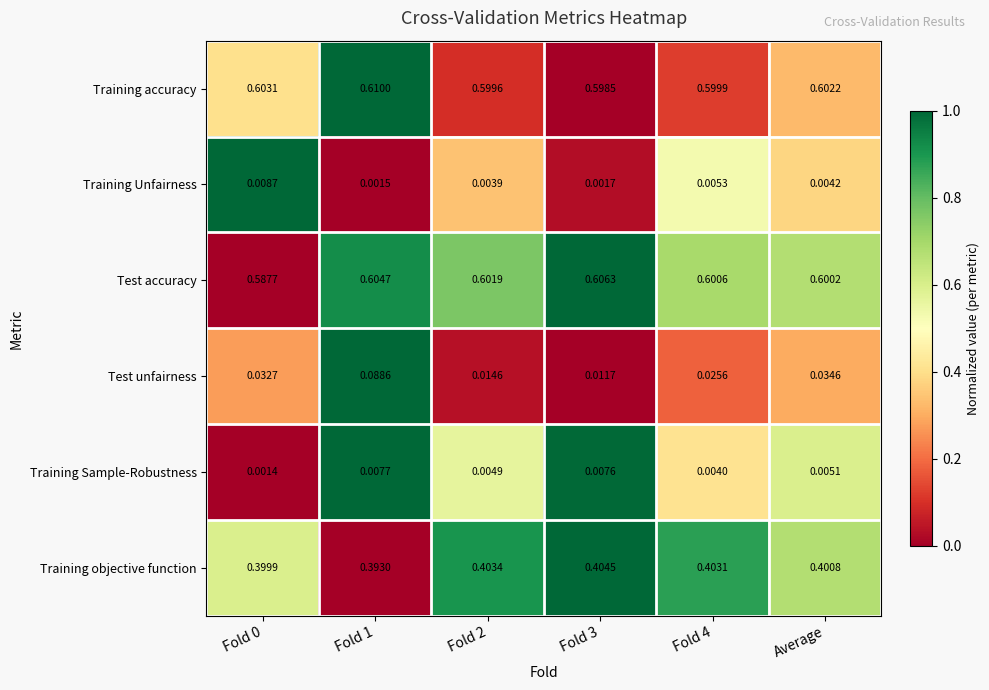

Rank the series by their maximum value, from highest to lowest.

Training accuracy, Test accuracy, Training objective function, Test unfairness, Training Unfairness, Training Sample-Robustness